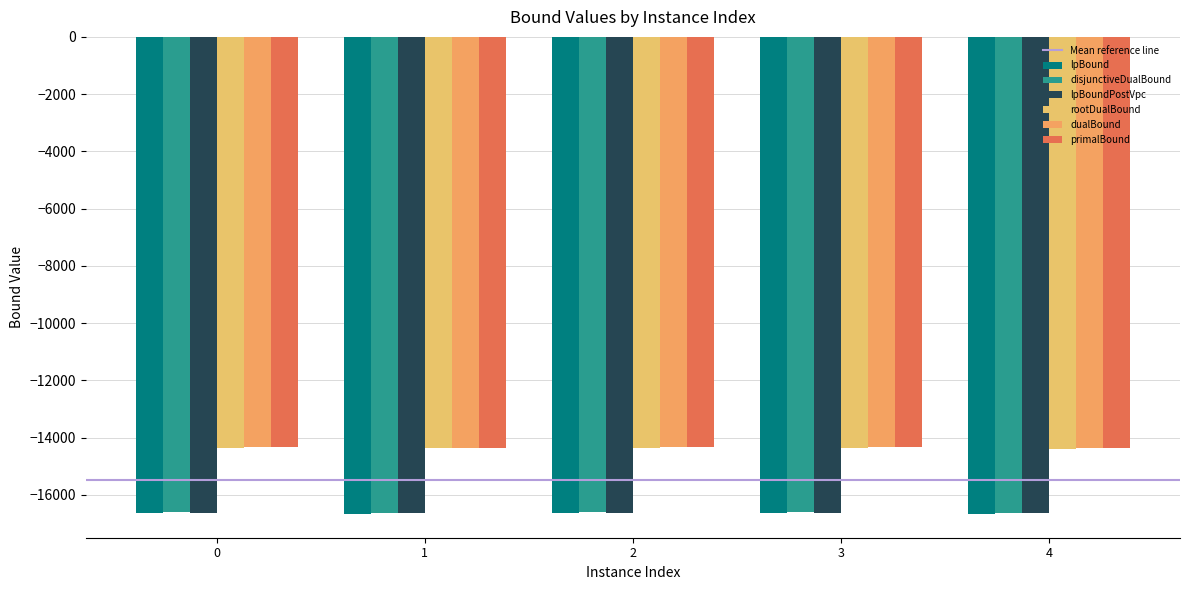

Which series has the largest total across all categories?

primalBound